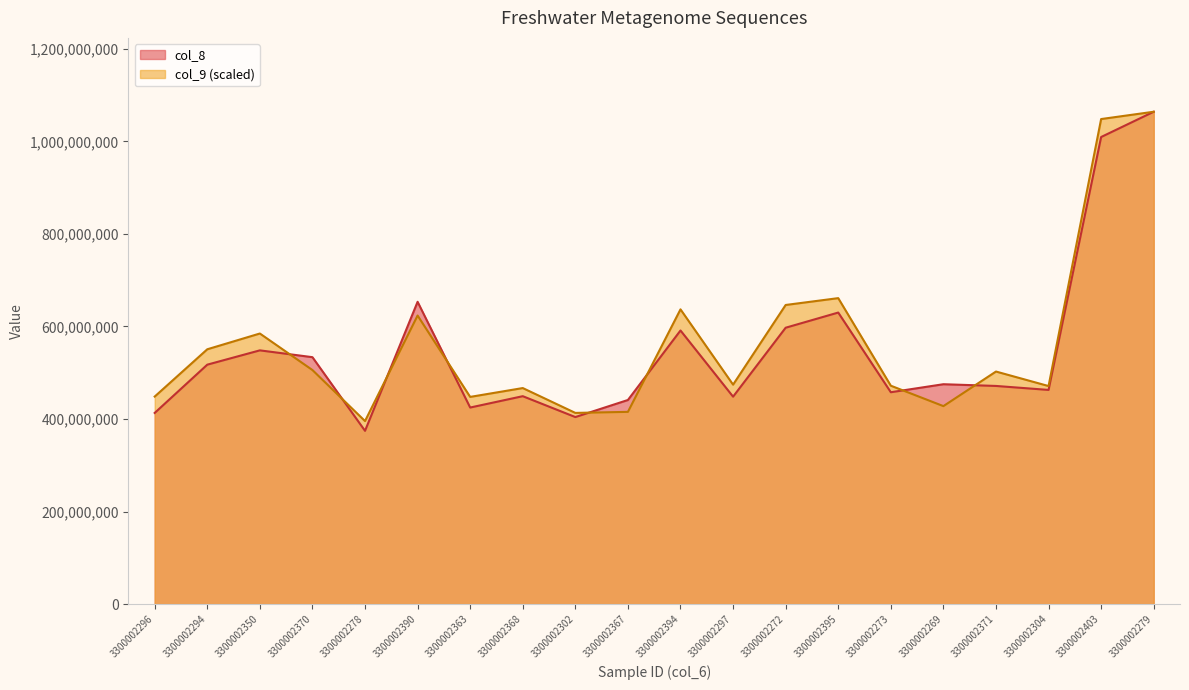

What are all the series names shown in the legend?

col_8, col_9 (scaled)